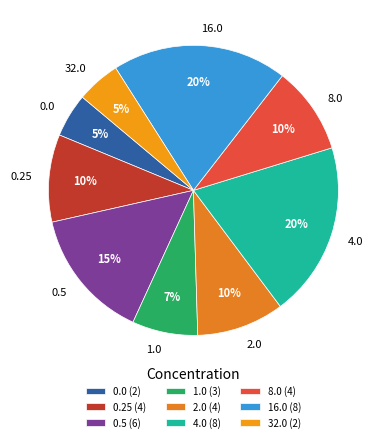

Is the sum of 0.5 and 1.0 greater than half?

No